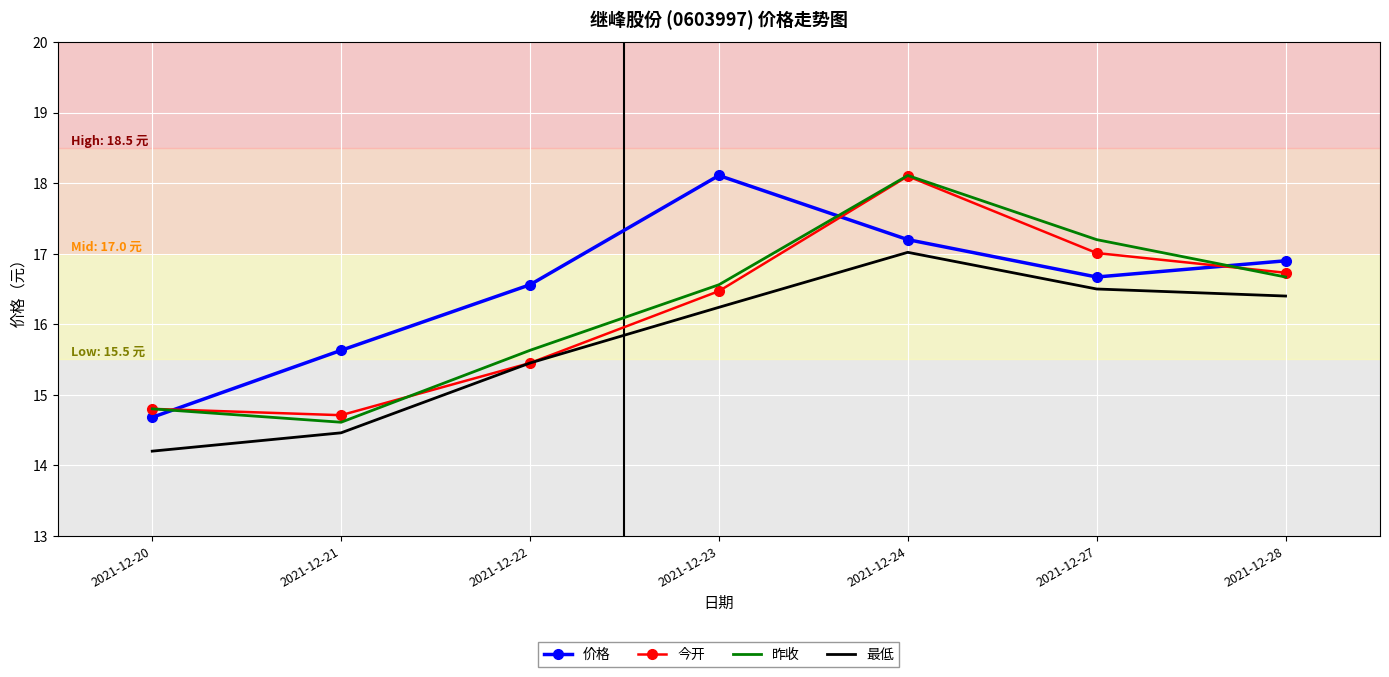

True or false: 昨收 and 最低 intersect in this chart.

False